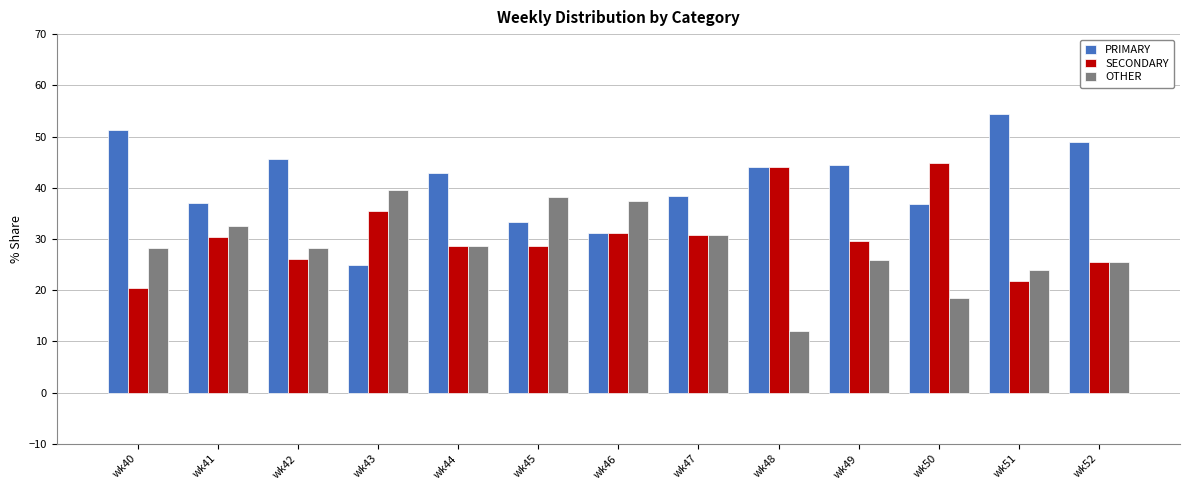

What is the sum of the PRIMARY values at wk42 and wk40?

96.9